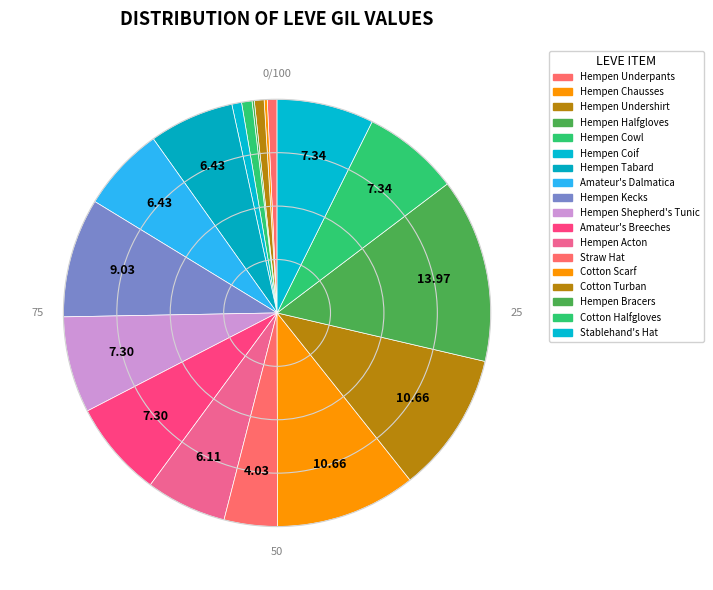

True or false: Hempen Kecks accounts for 17% of the total.

False